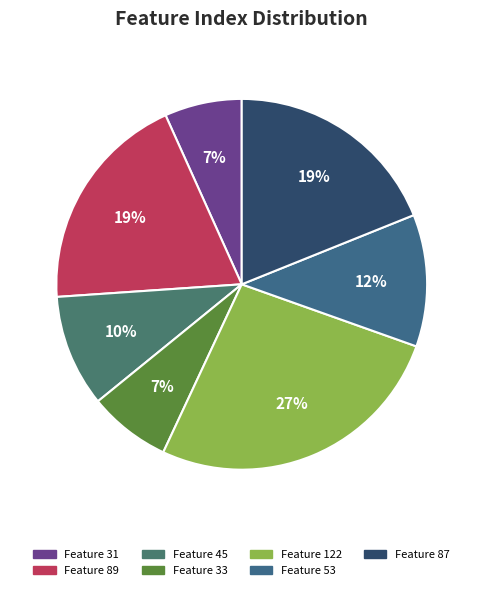

Is it true that Feature 89 is 28% of the pie?

False